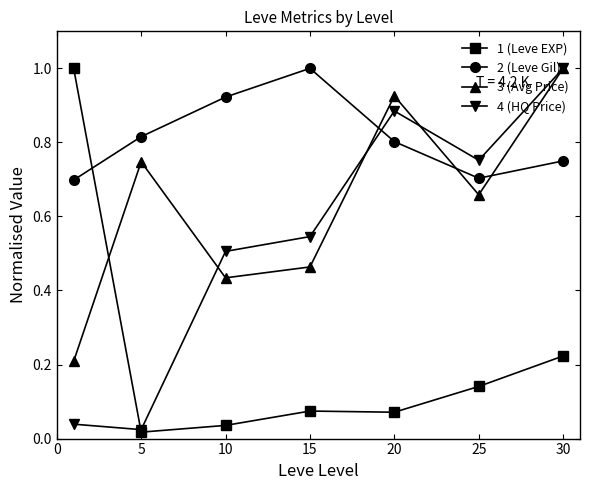

What is the maximum value shown in the chart?

1.0